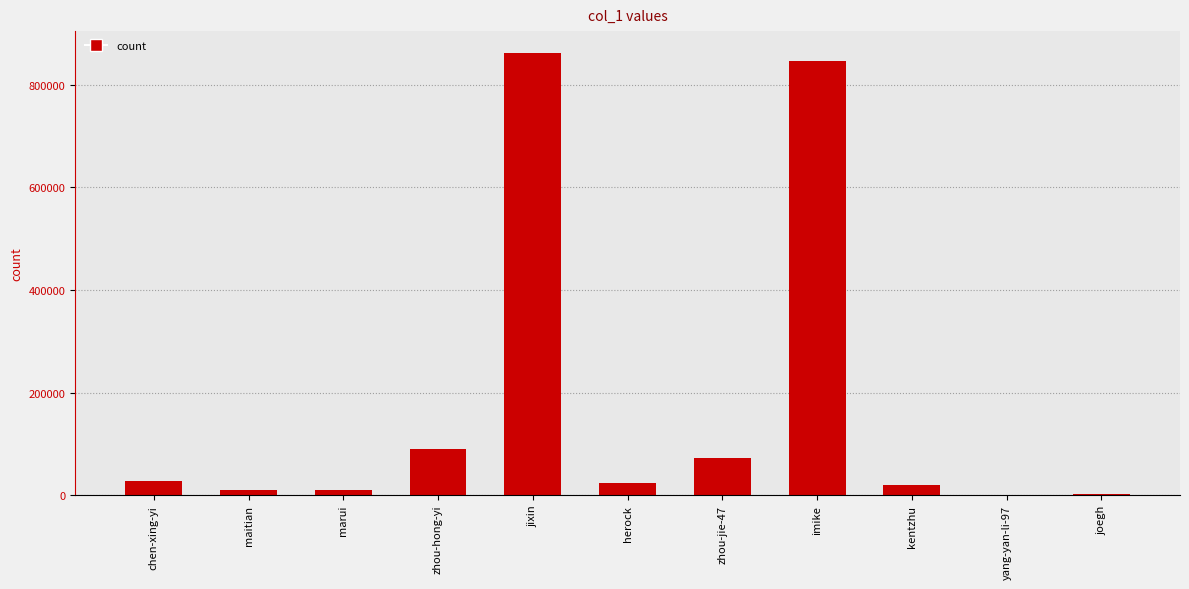

What is the ratio of the value at kentzhu to the value at marui?

1.8